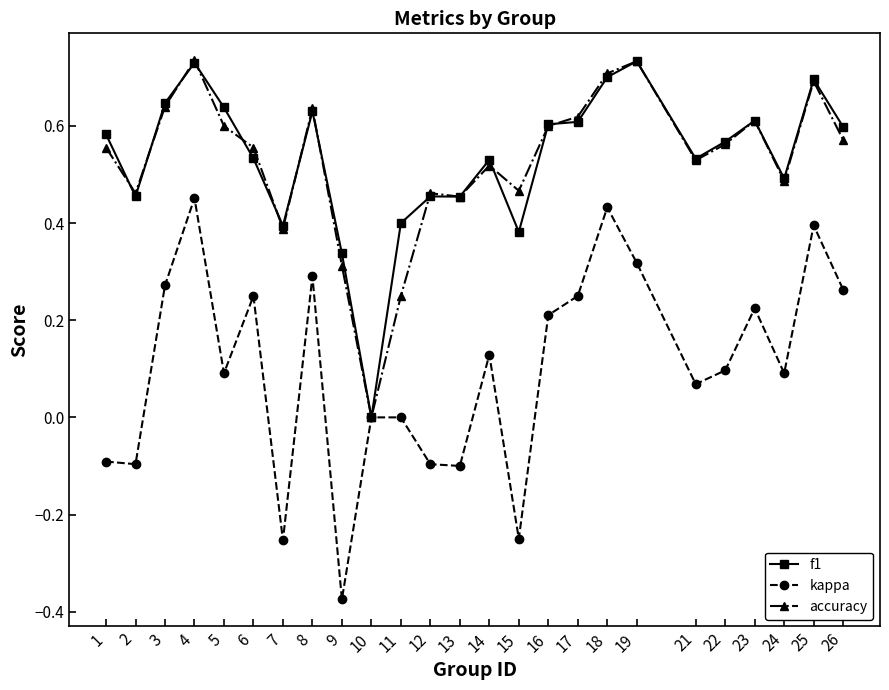

At which label does f1 reach its minimum?

10